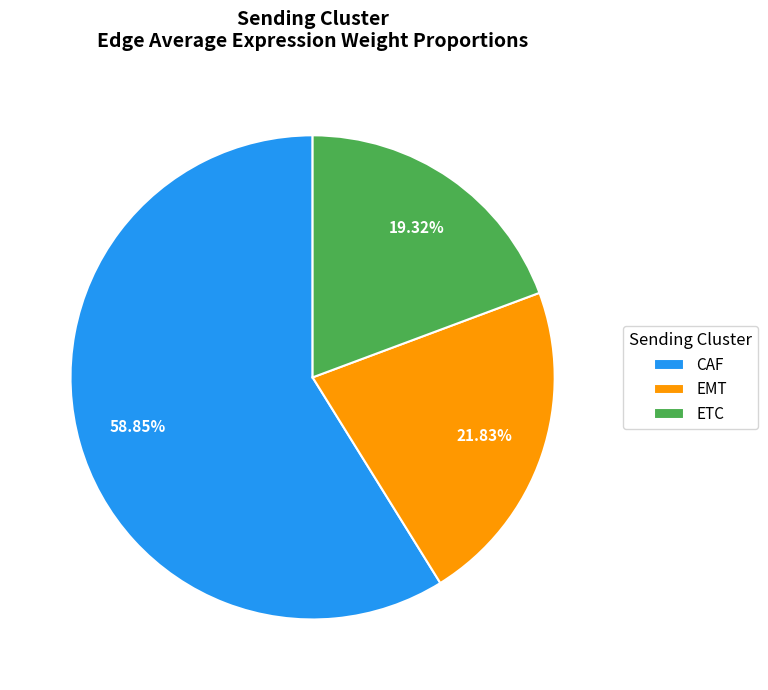

Count the number of slices in the pie.

3